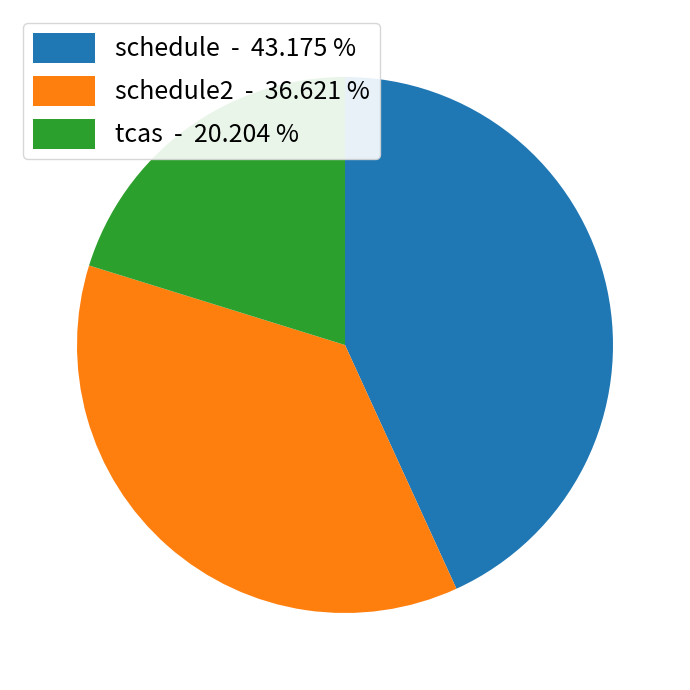

Between schedule2 - 36.621 % and schedule - 43.175 %, which is larger?

schedule - 43.175 %